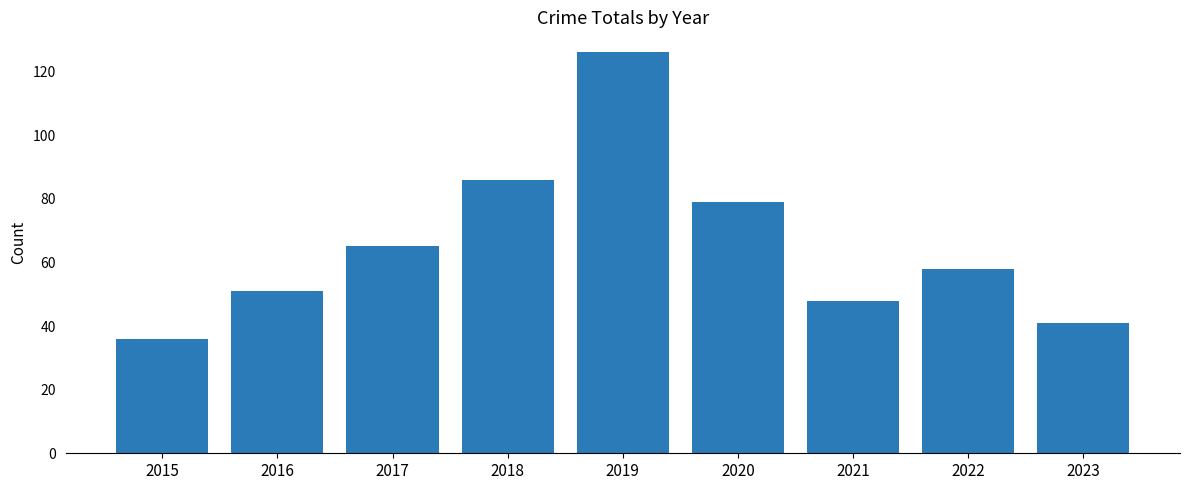

Reading left to right, list all the values displayed in this chart.

2015=36	2016=51	2017=65	2018=86	2019=126	2020=79	2021=48	2022=58	2023=41